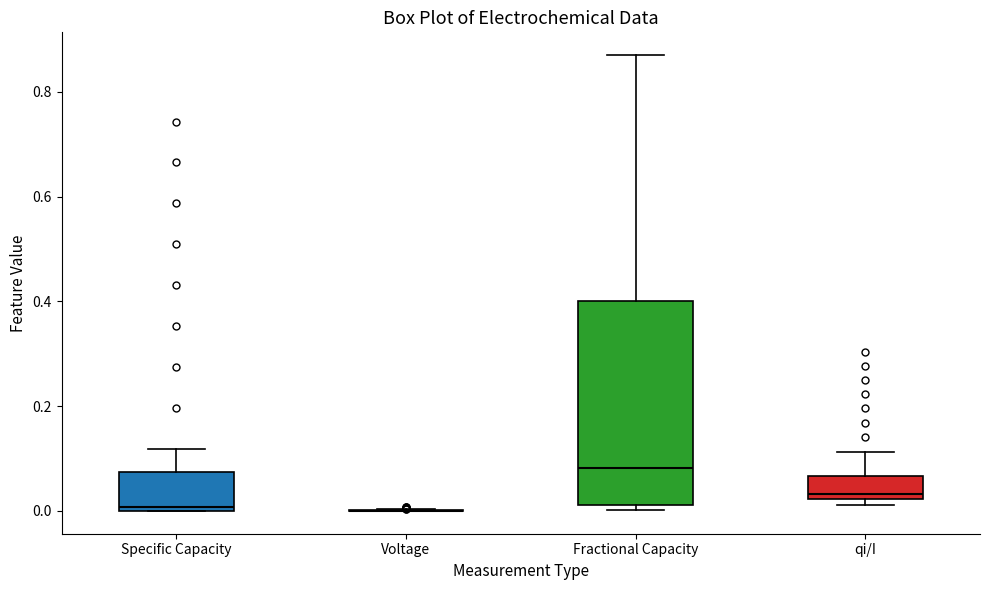

Reading left to right, read every box against the y-axis: the position of its median line, the range the box covers, and the ends of its whiskers. The values are not printed on the chart, so give them approximately, as read against the axis.

Specific Capacity: median 0.00 (just above the box's lower edge), box 0.00 to 0.08, whiskers 0.00 to 0.12
Voltage: box collapsed to a line at 0.00, whiskers 0.00 to 0.00
Fractional Capacity: median 0.08, box 0.02 to 0.40, whiskers 0.00 to 0.88
qi/I: median 0.04, box 0.02 to 0.06, whiskers 0.02 (just below the box's lower edge) to 0.12